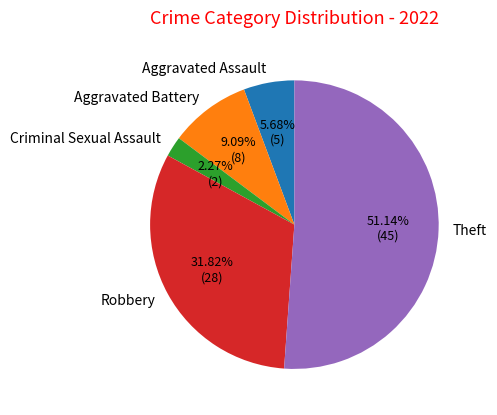

How many slices are in this pie chart?

5